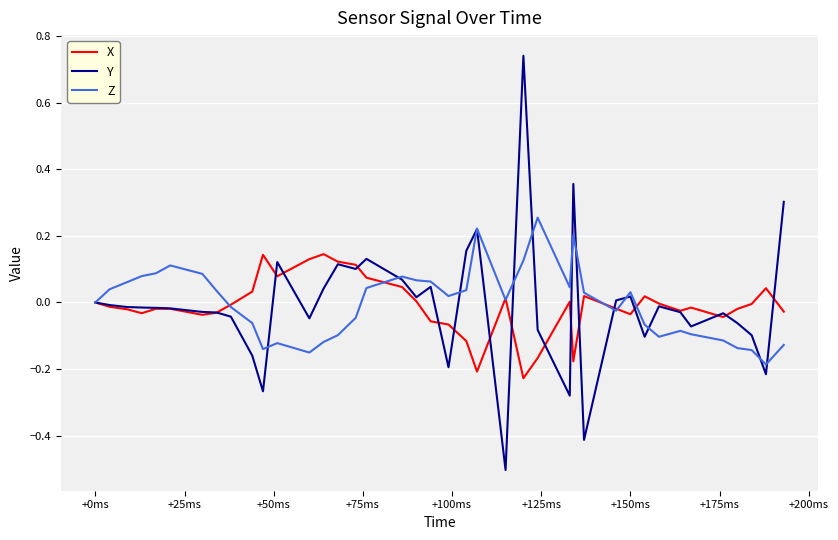

Which series has the largest range (max minus min)?

Y